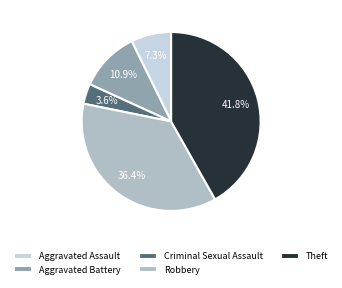

Which slice is the smallest?

Criminal Sexual Assault